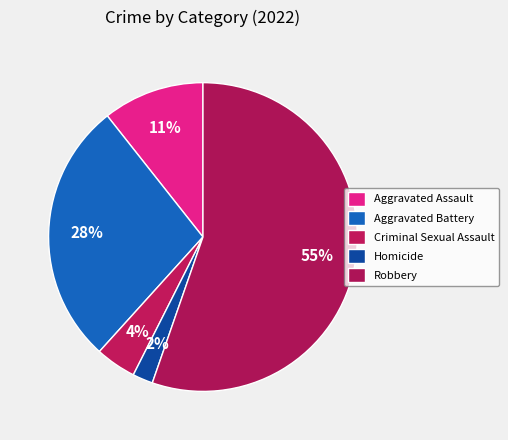

How many segments does this pie chart have?

5